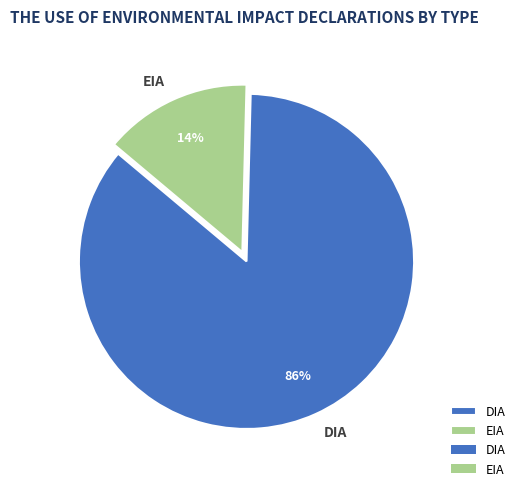

Which has a higher value, DIA or EIA?

DIA